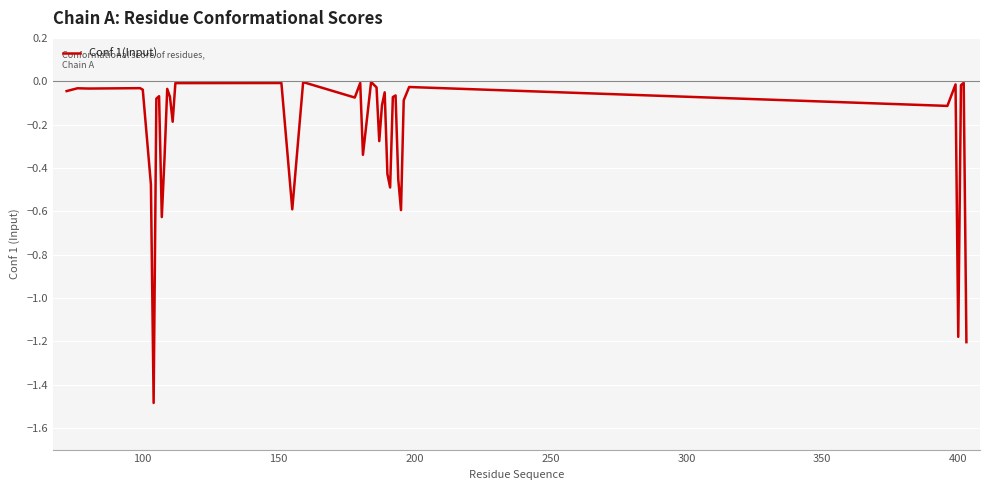

What is the smallest value displayed?

-1.5